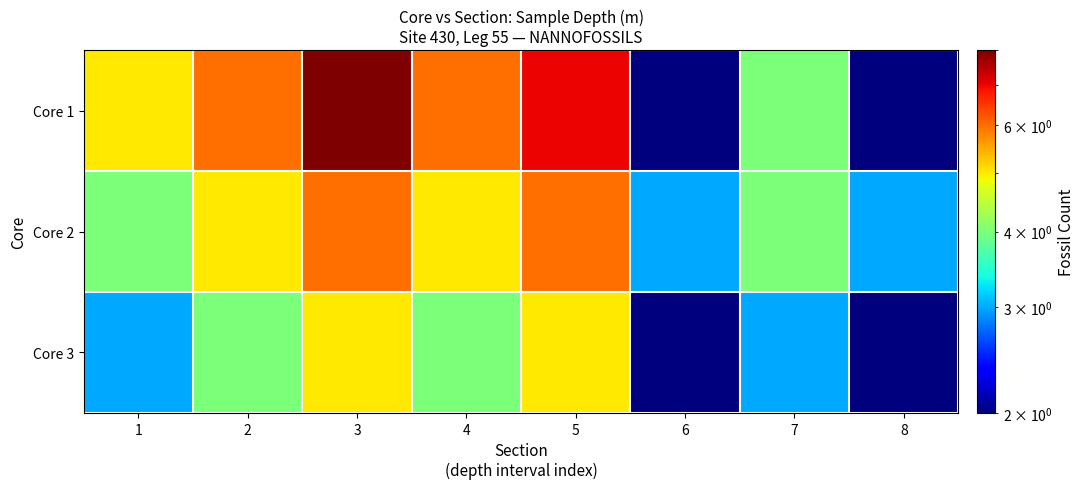

Rank the series by their average value, from highest to lowest.

Core 1, Core 2, Core 3